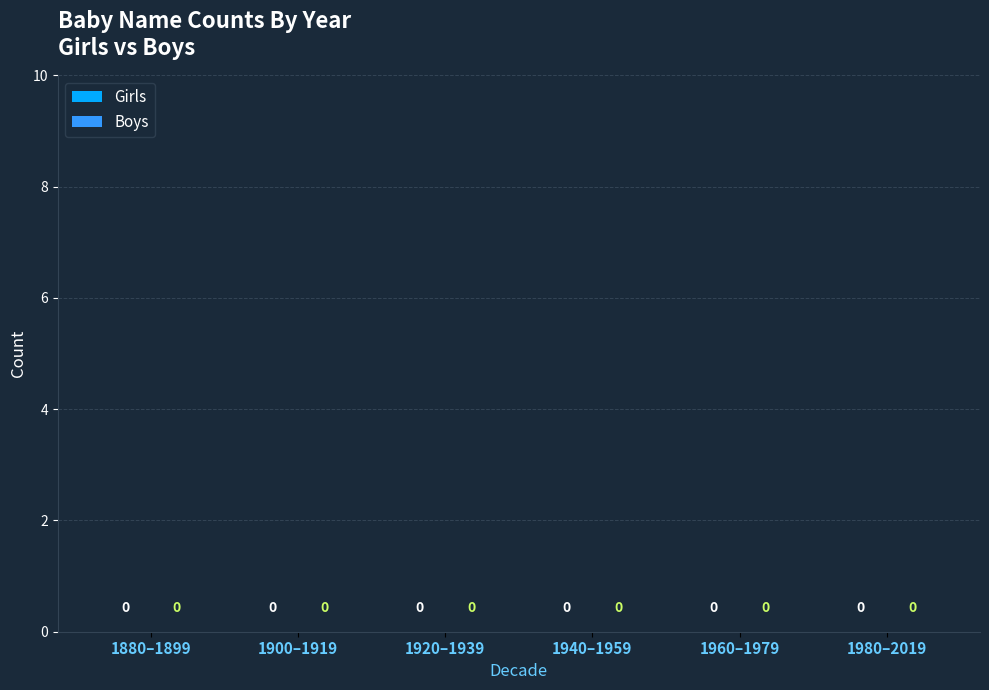

List the series in order of their peak value, highest first.

Girls, Boys